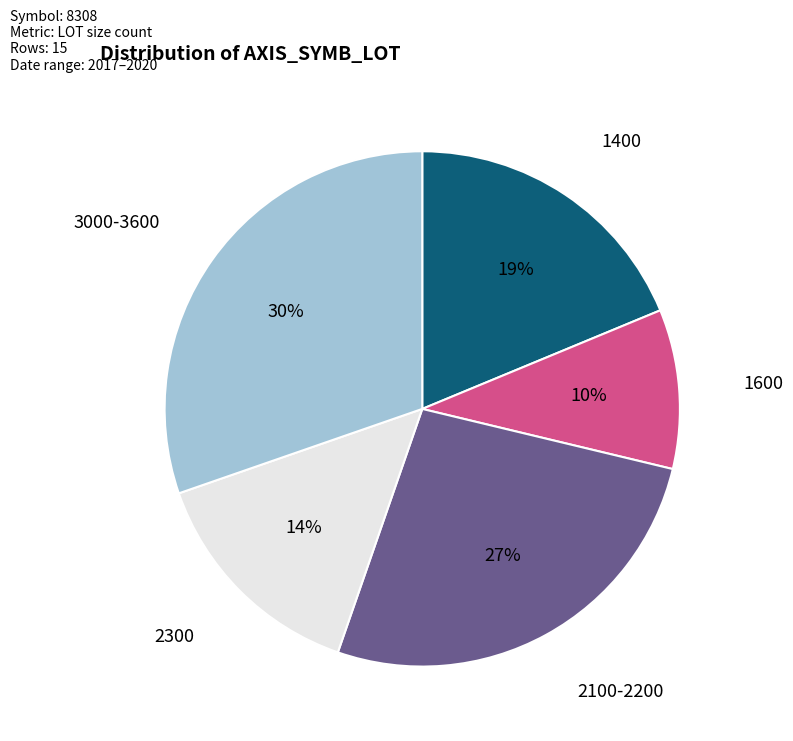

To the nearest percent, what is the average slice percentage?

20%